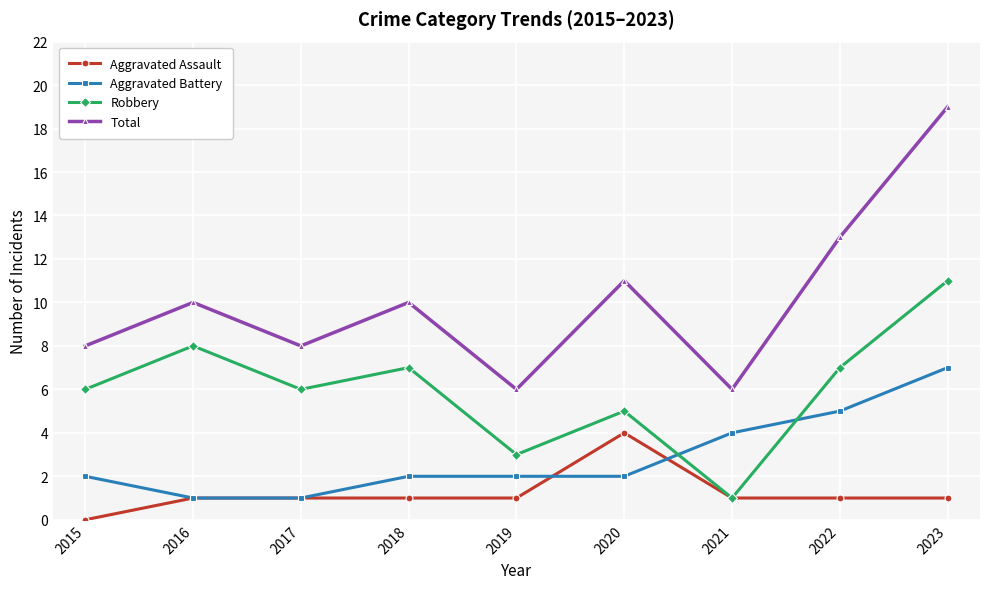

How many interior local peaks does the Total series have?

3